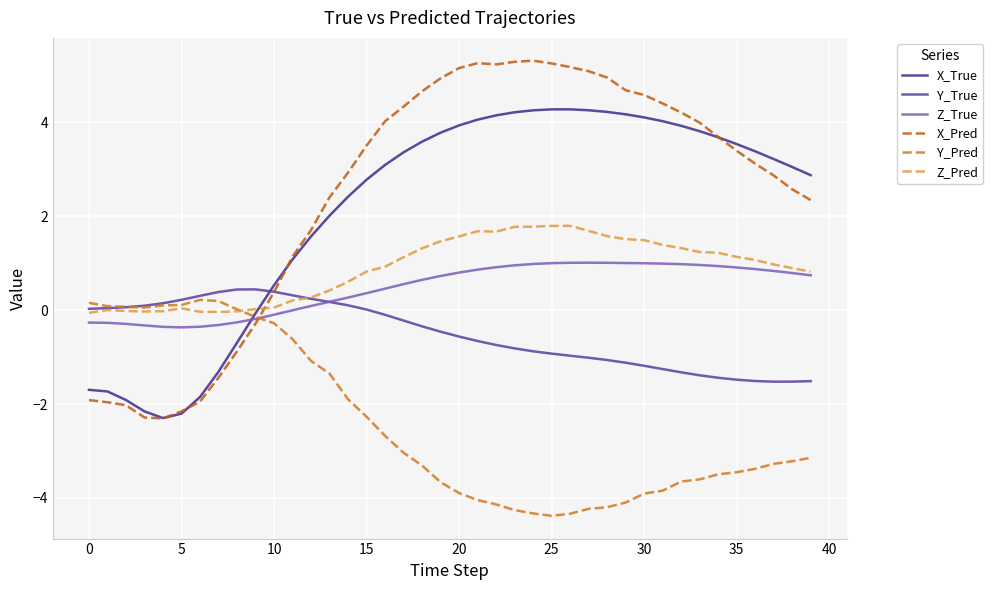

How many values in X_Pred are above zero?

30